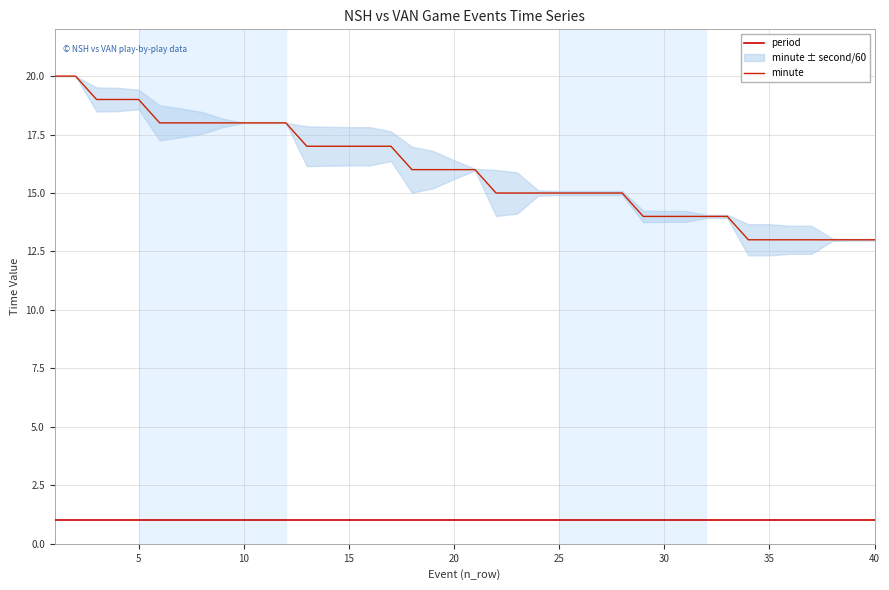

At 25, list the series in order from smallest to largest.

period, minute